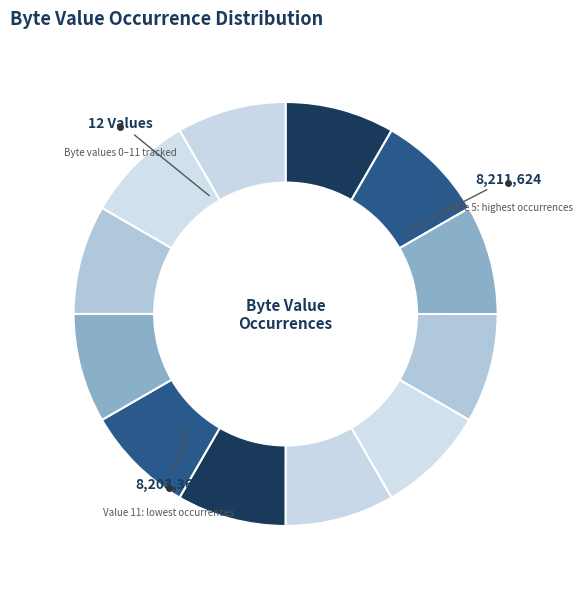

How many segments does this pie chart have?

12